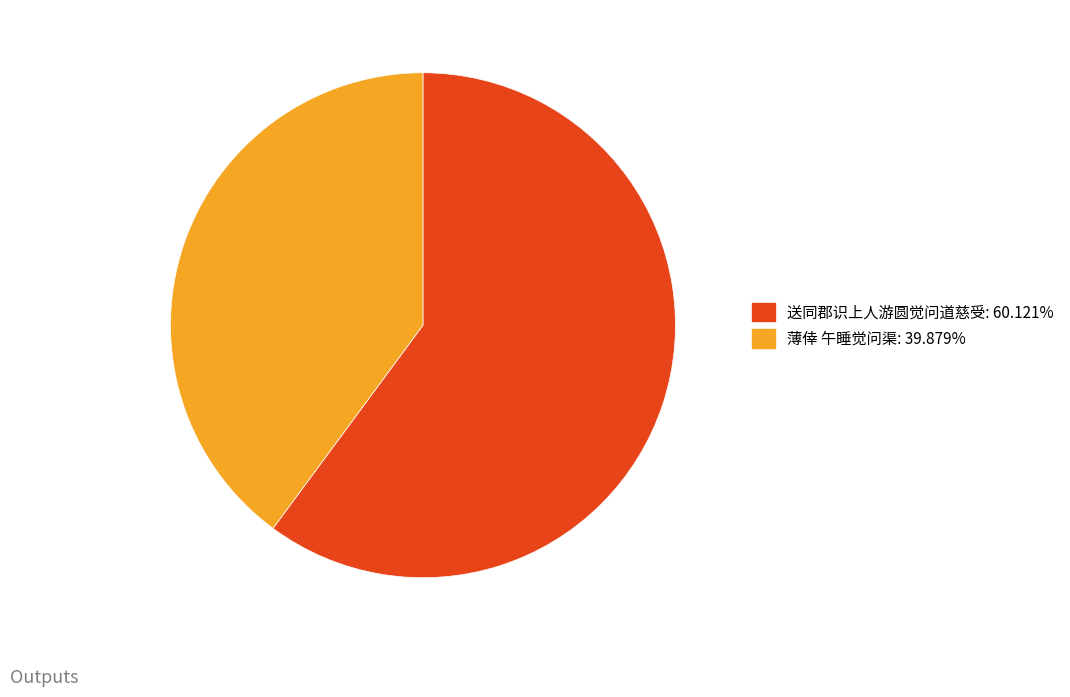

Which slice is the largest?

送同郡识上人游圆觉问道慈受